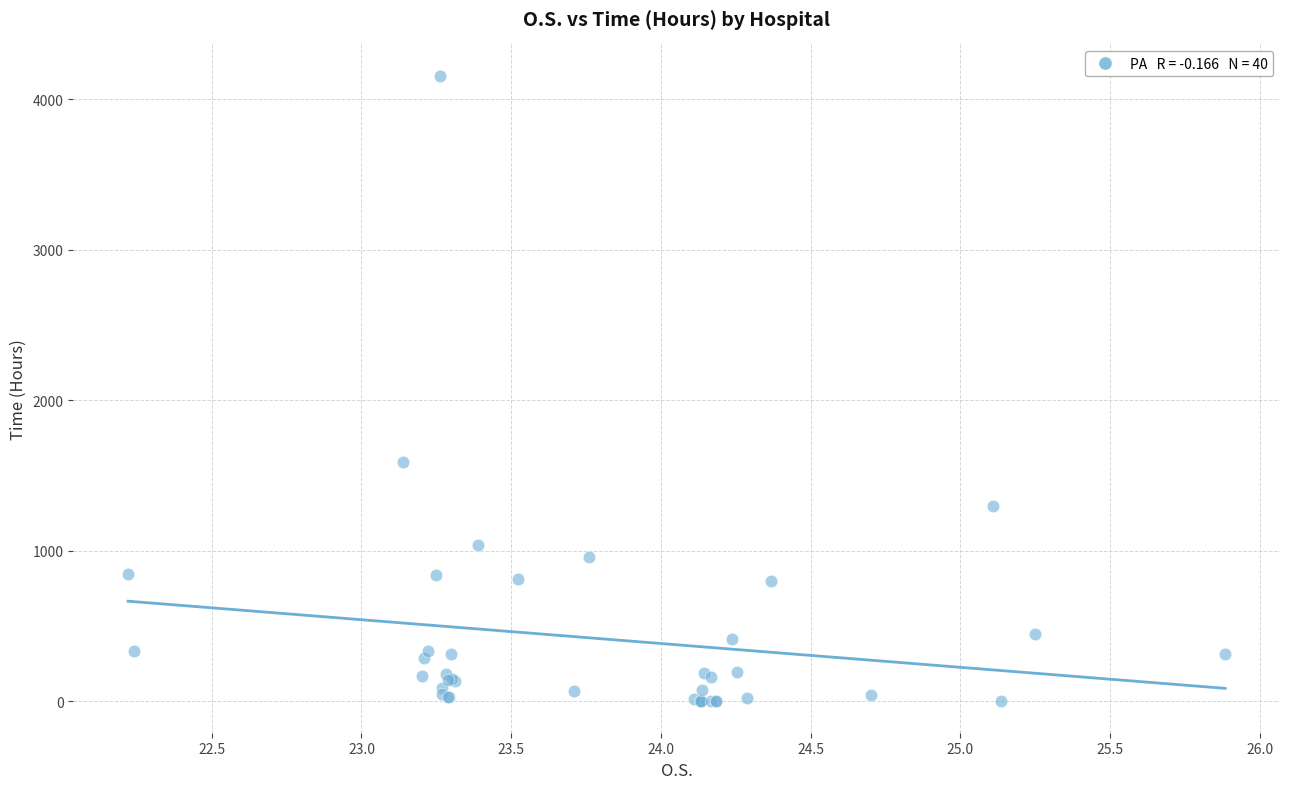

What Y value in the scatter plot is closest to 2077?

1590